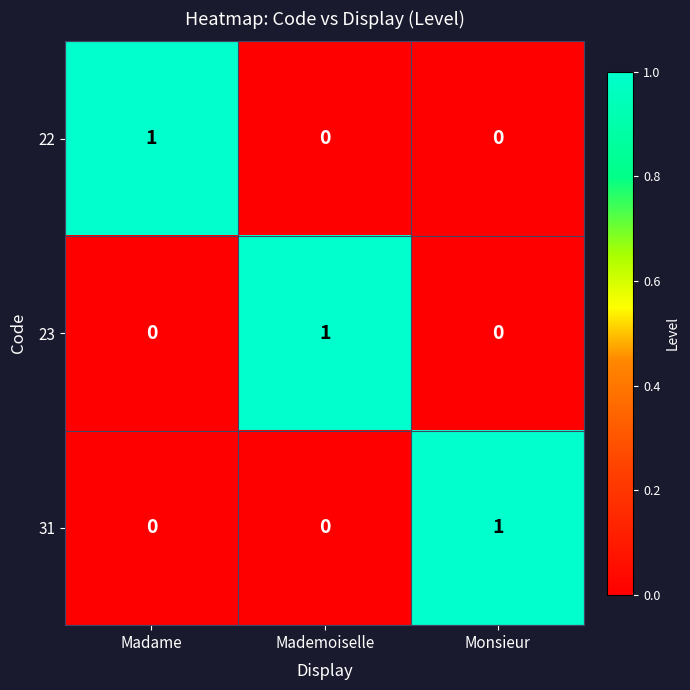

True or false: 22 has a value of 1 at Mademoiselle.

False